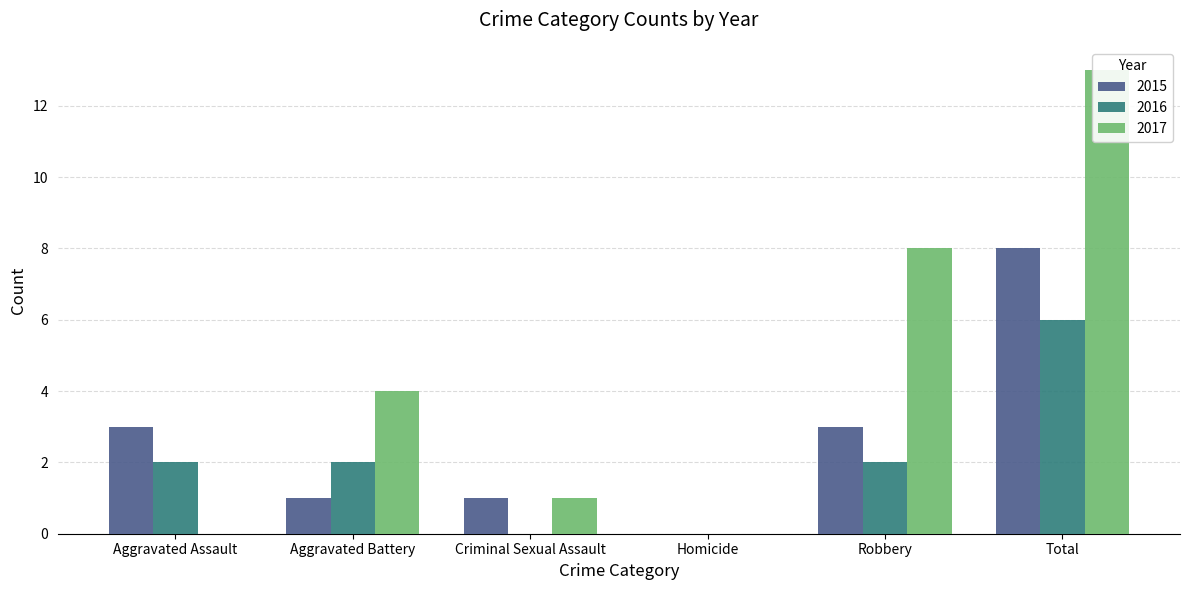

Reading left to right, extract all data points from this chart.

2015: 3	1	1	0	3	8
2016: 2	2	0	0	2	6
2017: 0	4	1	0	8	13